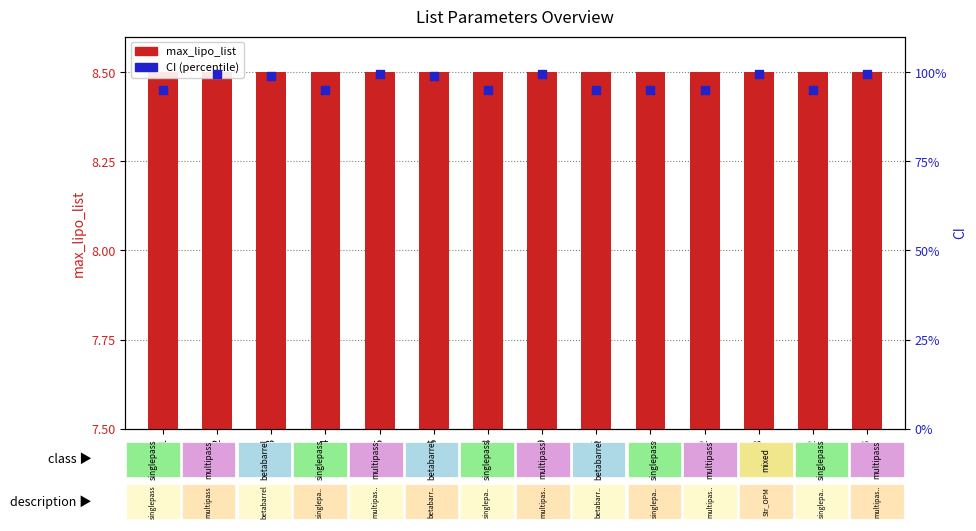

Is the value of CI (percentile) at 32 greater than the value of max_lipo_list at 28?

Yes